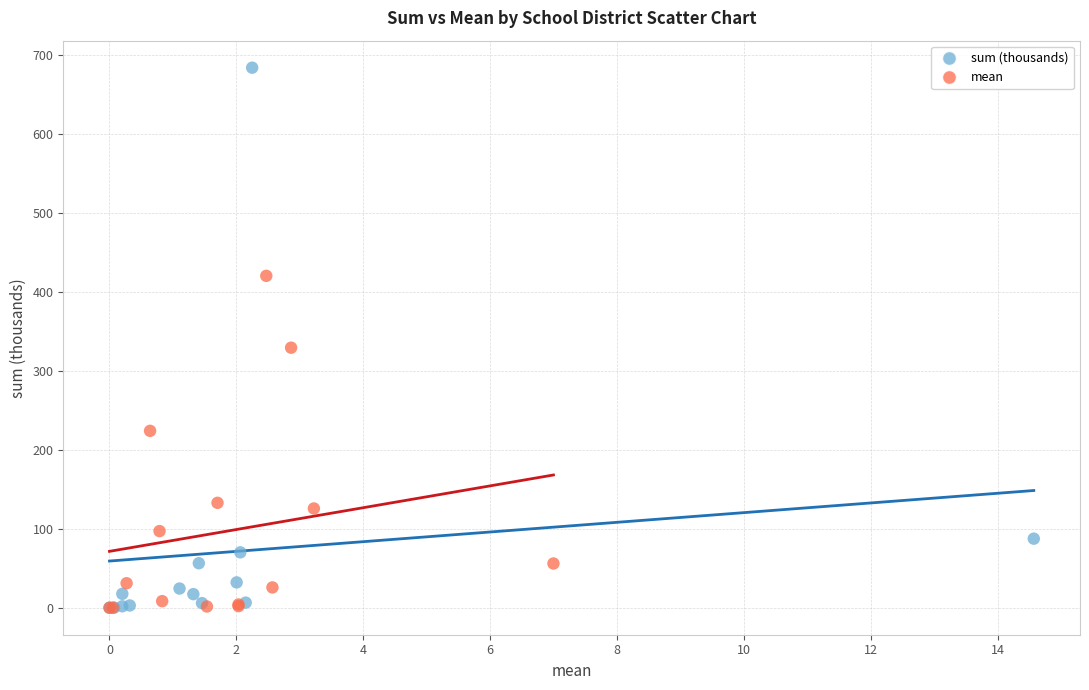

Which series contains the highest Y value?

sum (thousands)